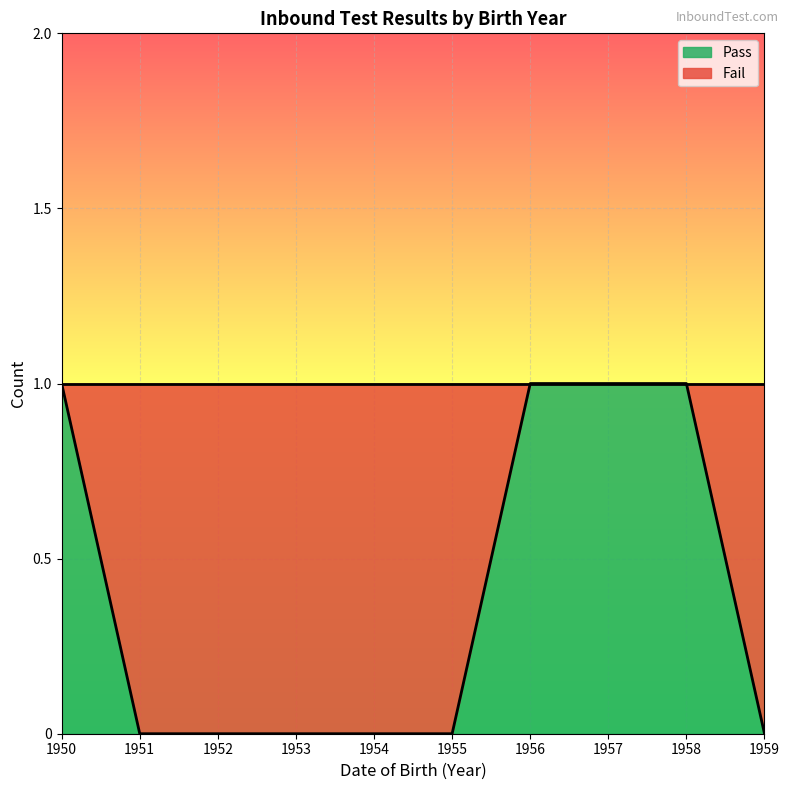

What is the value of the 7th point from the left?

1